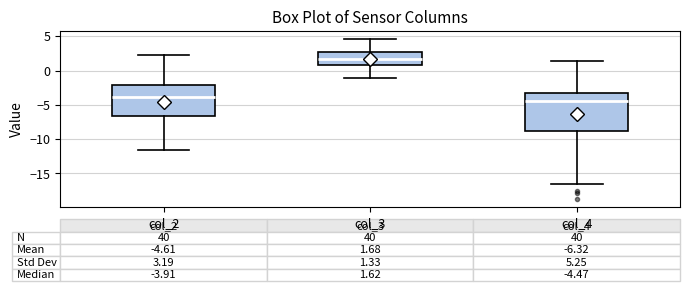

Which box is the tallest, from its lower edge to its upper edge?

col_4